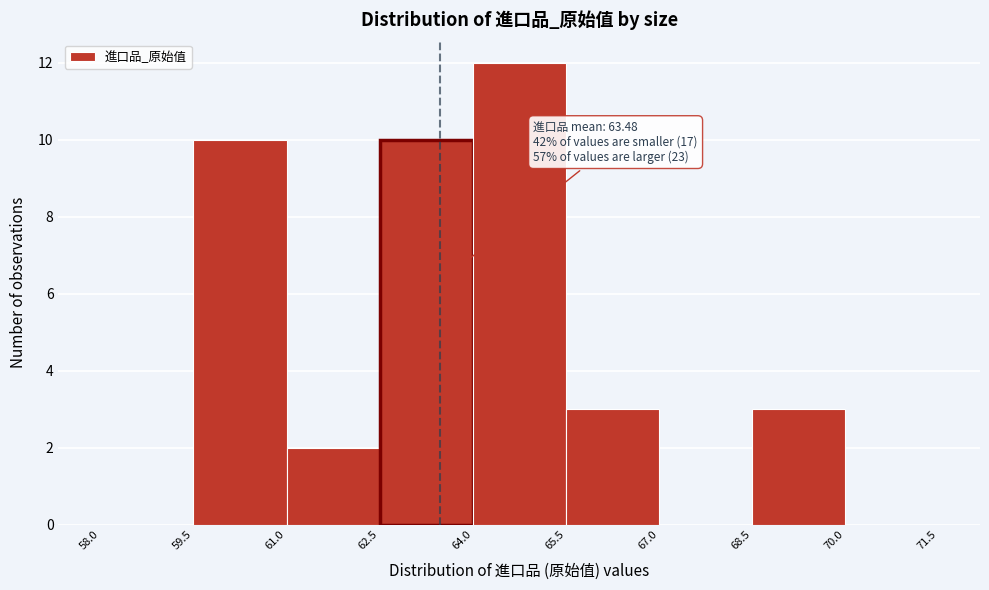

Which range on the x-axis has the tallest bar?

64.0 to 65.5